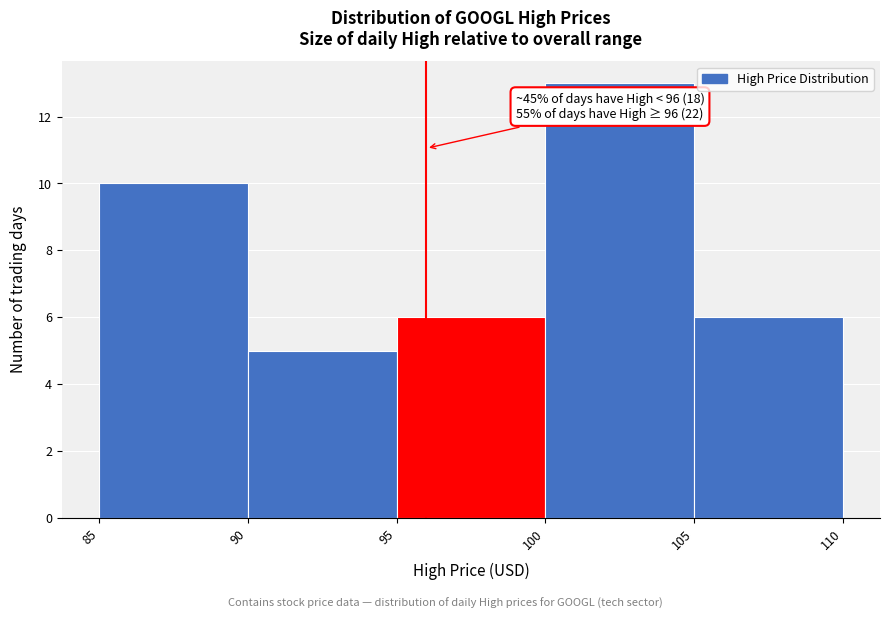

Over which range of the x-axis is the bar tallest?

100 to 105